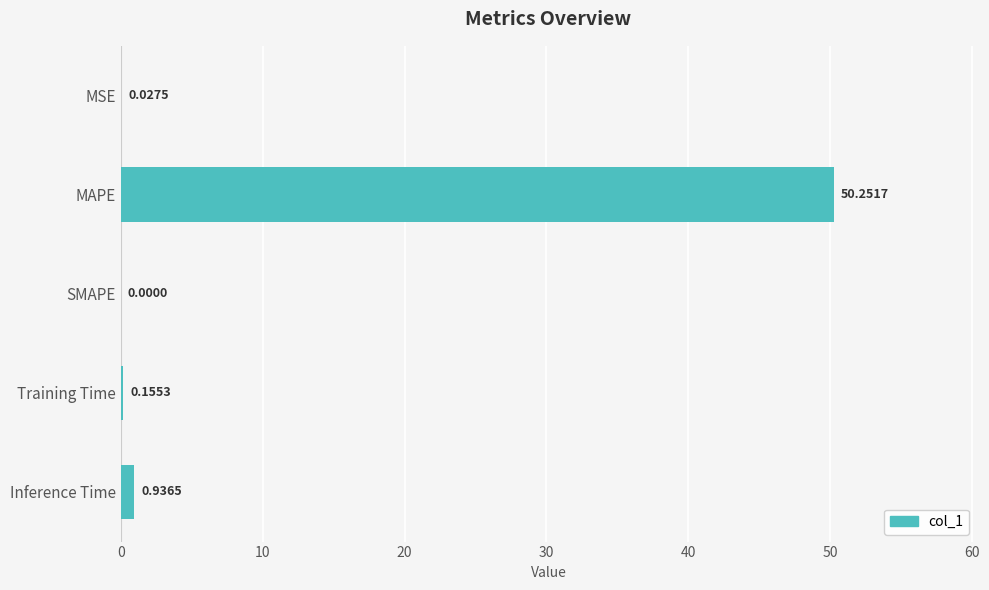

Which category has the highest value across all series?

MAPE